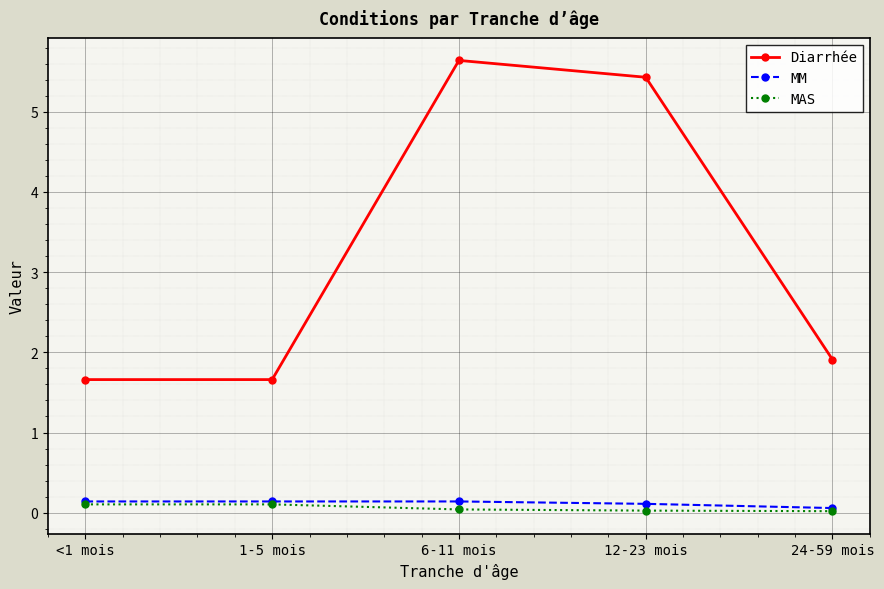

True or false: Diarrhée has more than 0 interior local peaks.

True